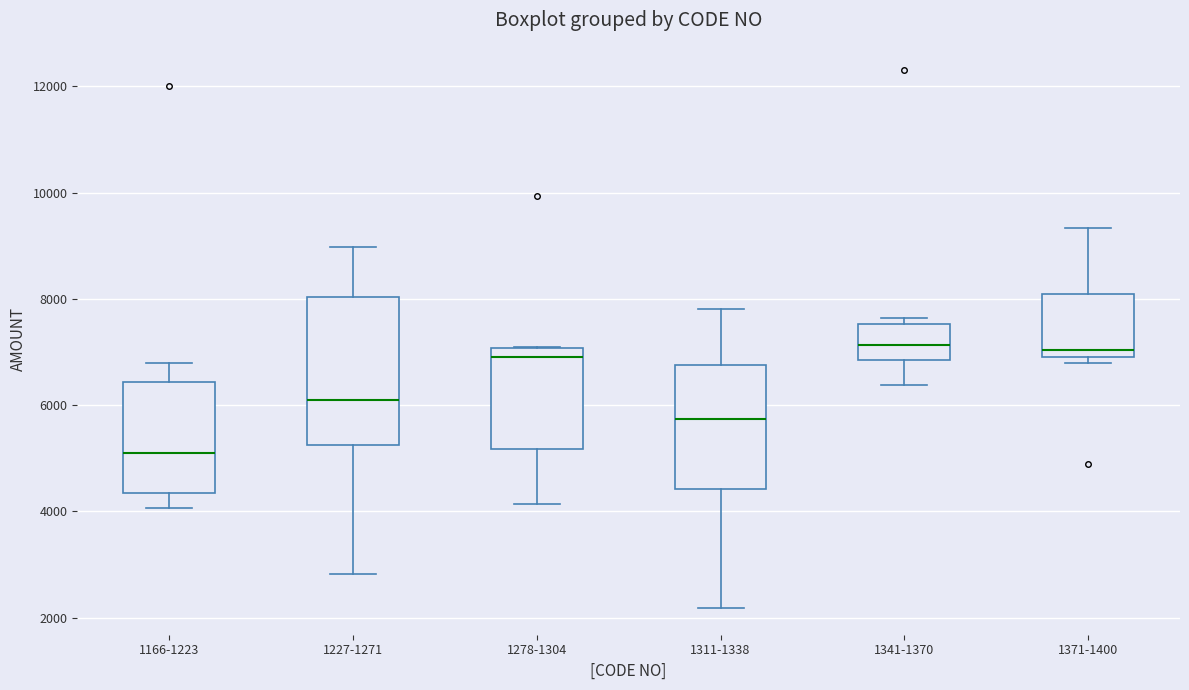

Where is the lower edge of the box for 1166-1223 on the y-axis? The values are not printed on the chart, so give them approximately, as read against the axis.

4400